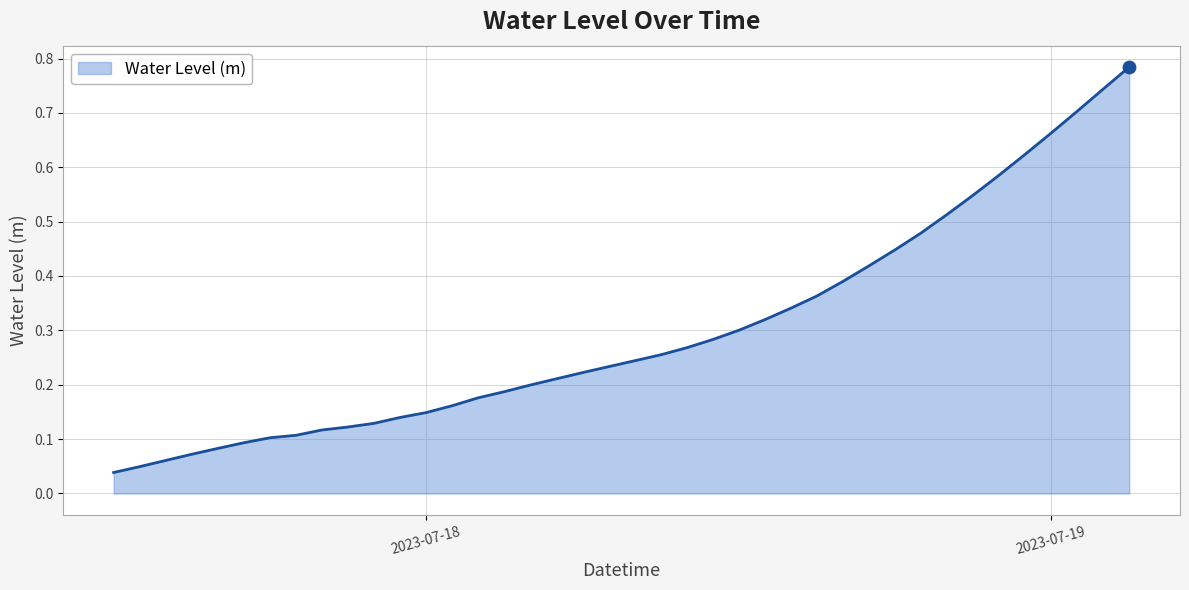

Does the chart have visible grid lines?

Yes